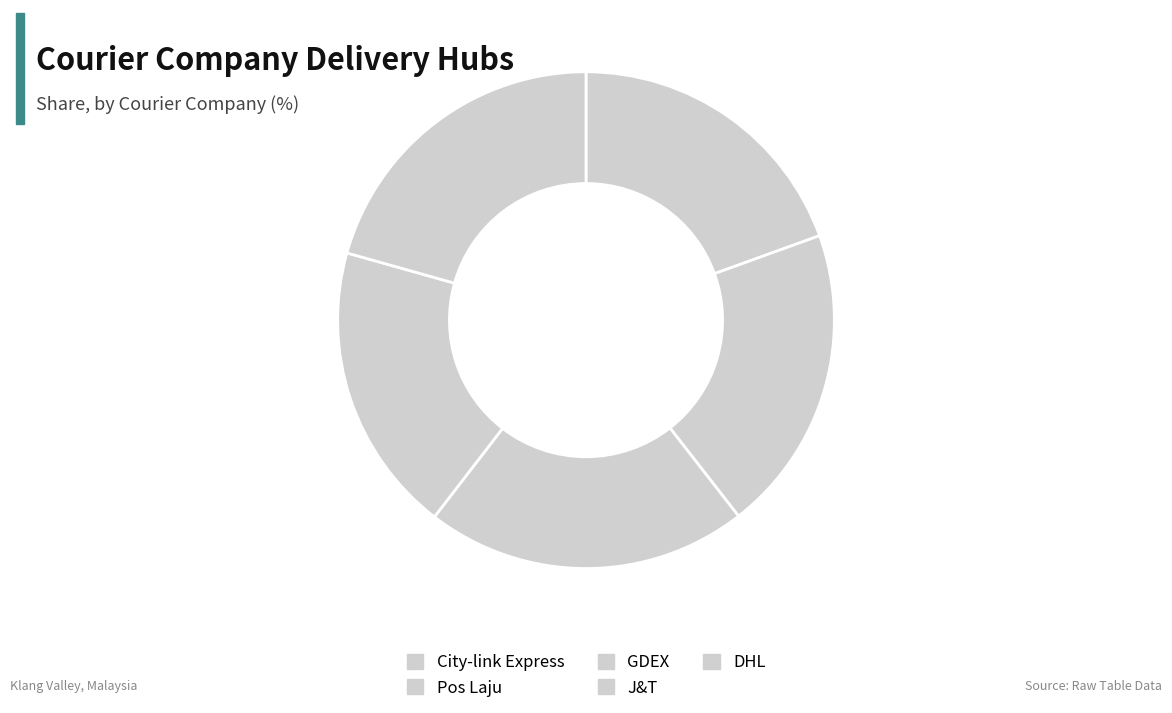

Is it true that DHL is 21% of the pie?

True